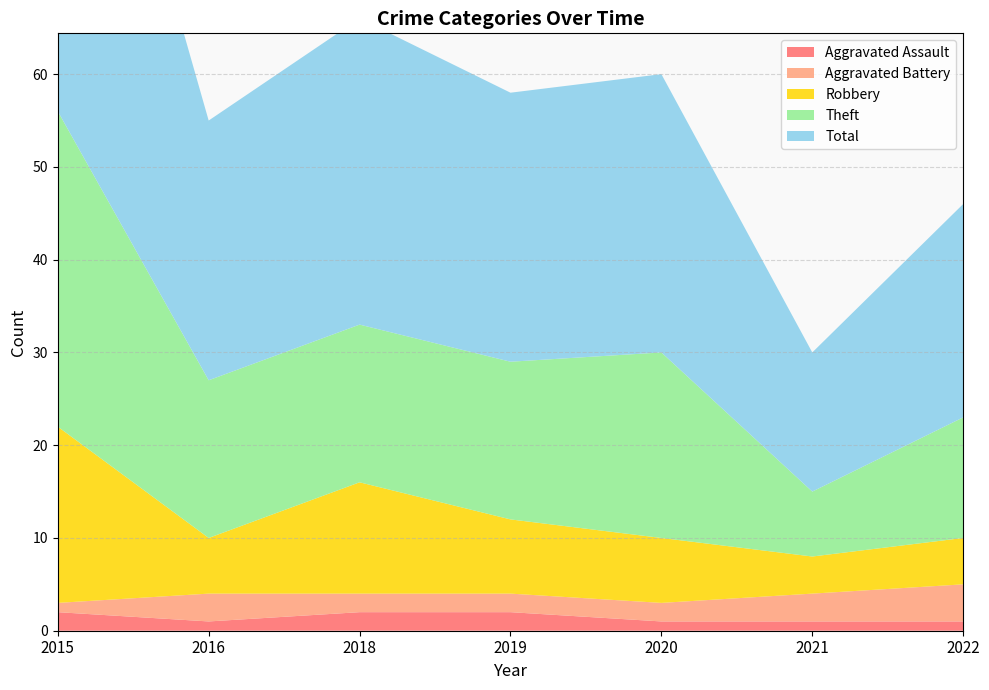

Reading right to left, transcribe all the data shown in this chart.

Aggravated Assault: 2022=1	2021=1	2020=1	2019=2	2018=2	2016=1	2015=2
Aggravated Battery: 2022=4	2021=3	2020=2	2019=2	2018=2	2016=3	2015=1
Robbery: 2022=5	2021=4	2020=7	2019=8	2018=12	2016=6	2015=19
Theft: 2022=13	2021=7	2020=20	2019=17	2018=17	2016=17	2015=34
Total: 2022=23	2021=15	2020=30	2019=29	2018=33	2016=28	2015=56